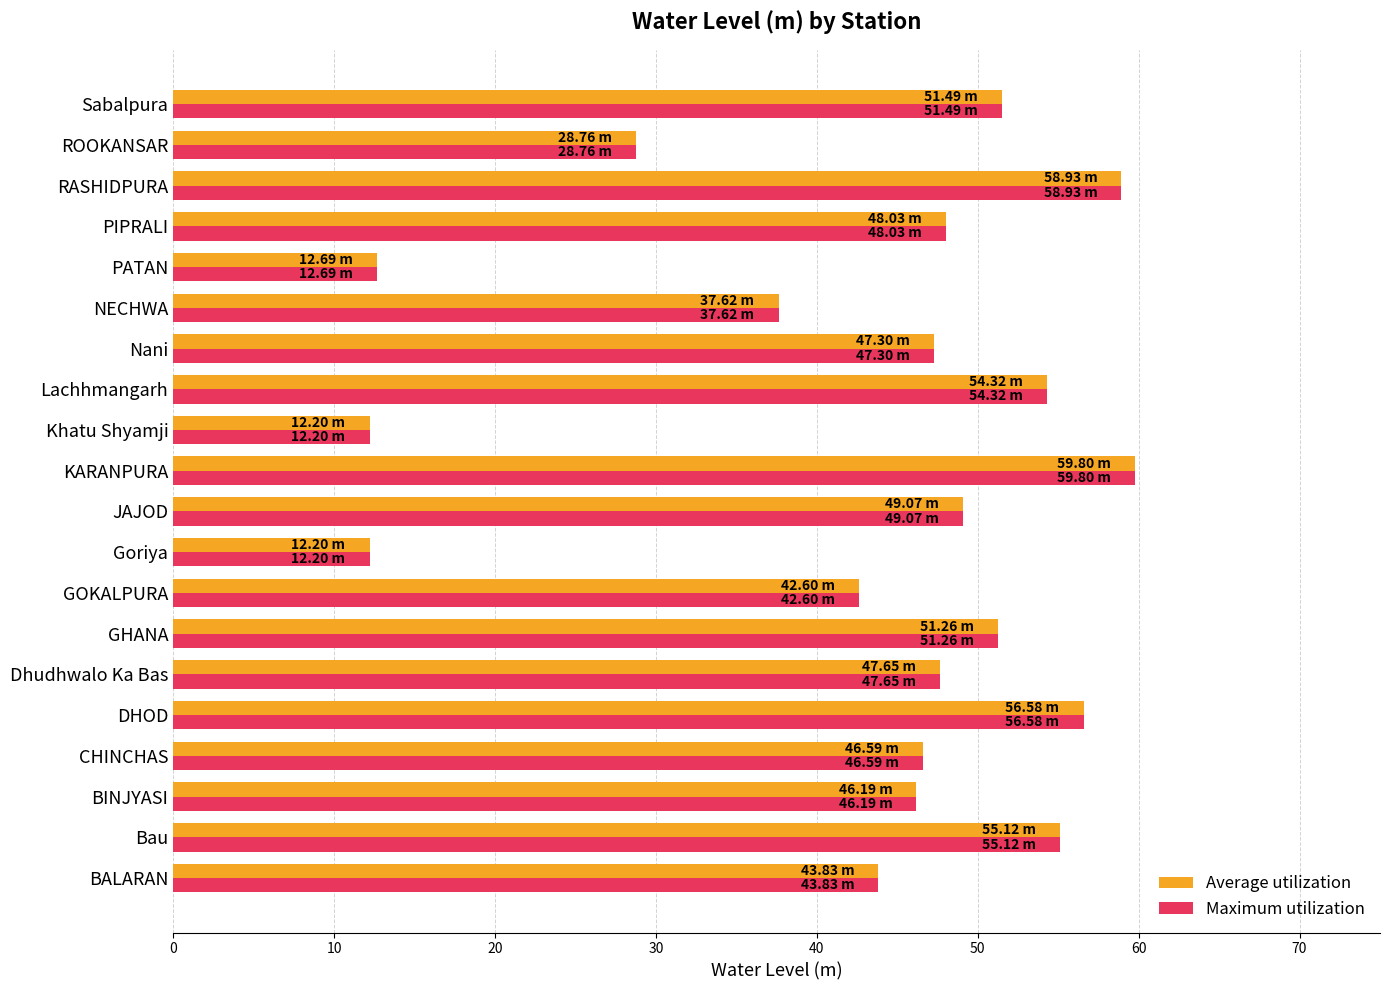

What is the difference between the second highest and second lowest values in the Maximum utilization series?

46.7